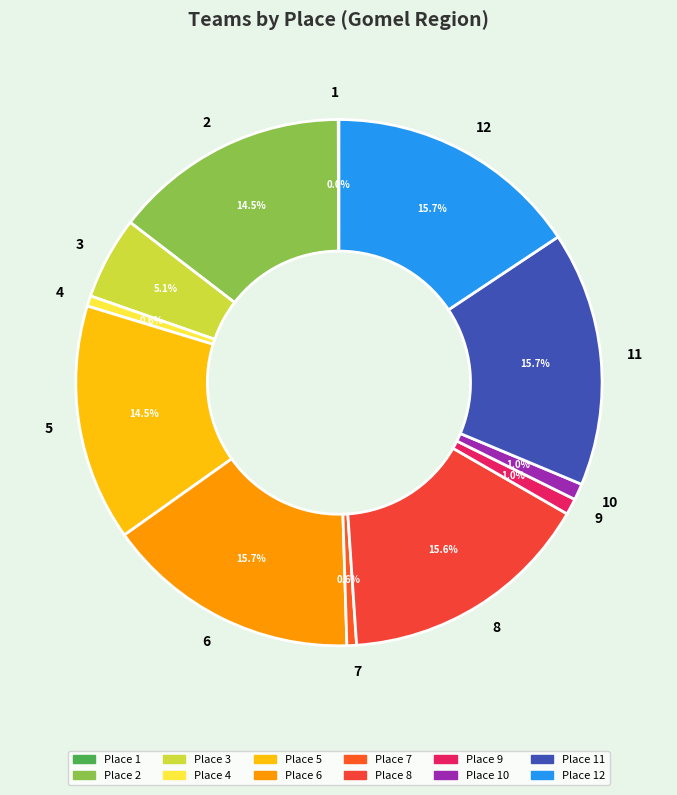

Approximately how many times larger is the value at 2 compared to 4?

22.7